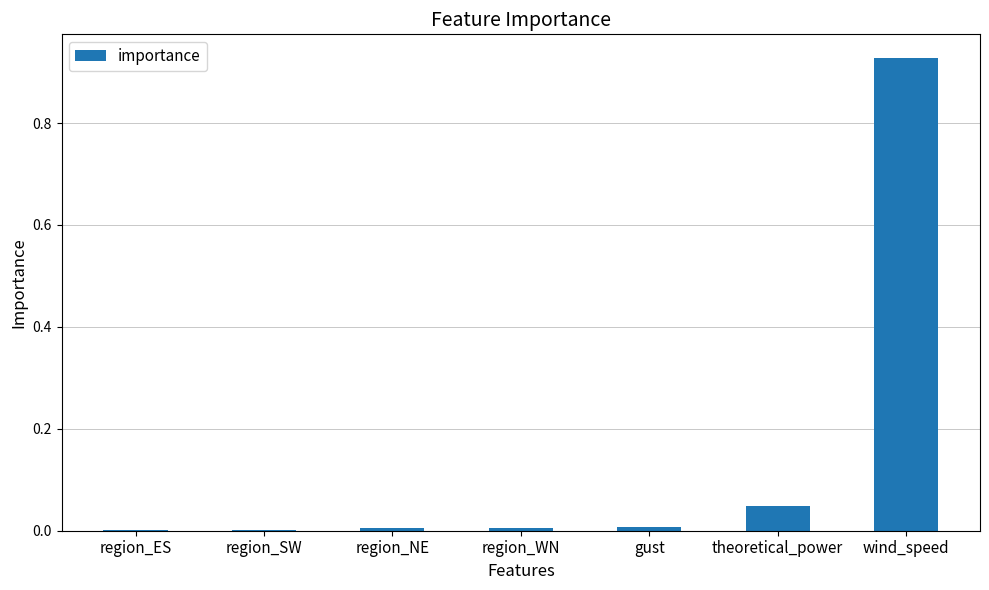

Between region_NE and theoretical_power, which is larger?

theoretical_power